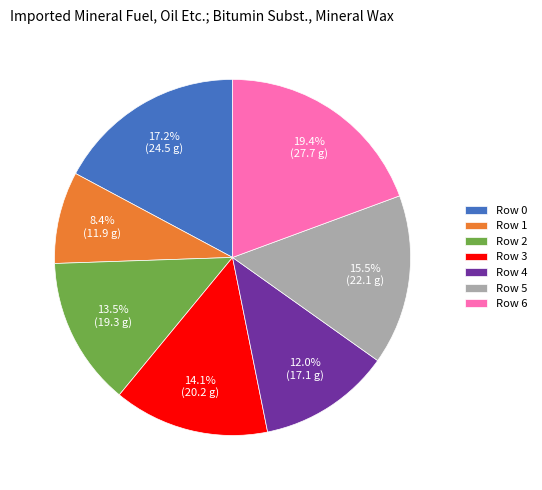

Which category has the biggest portion of the pie?

Row 6